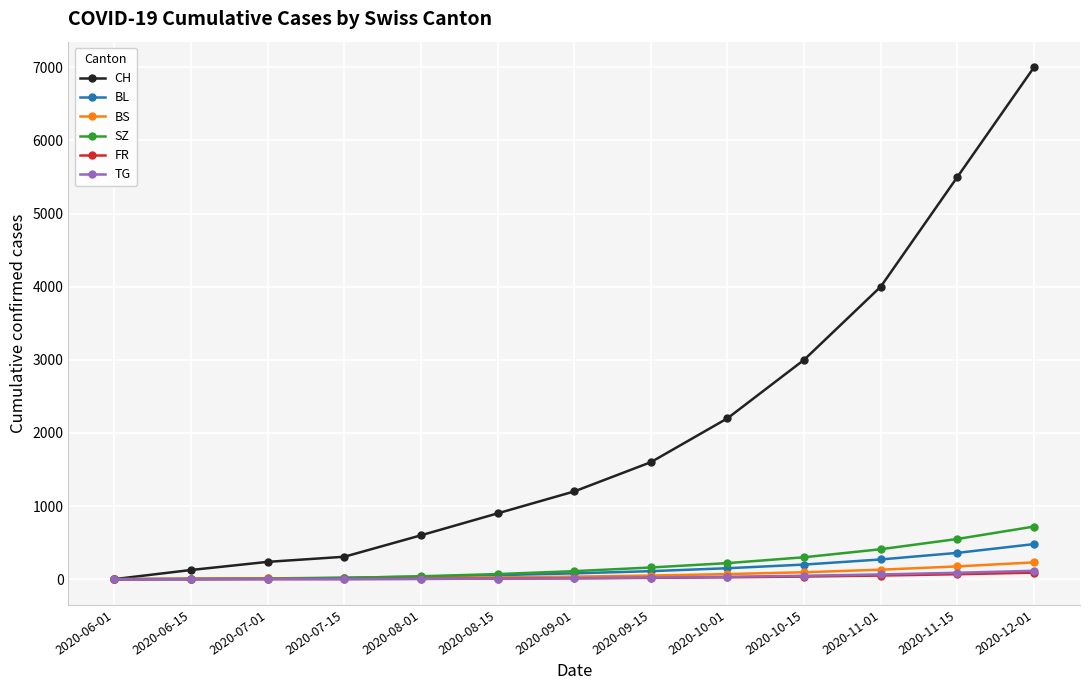

Does the chart have visible grid lines?

Yes